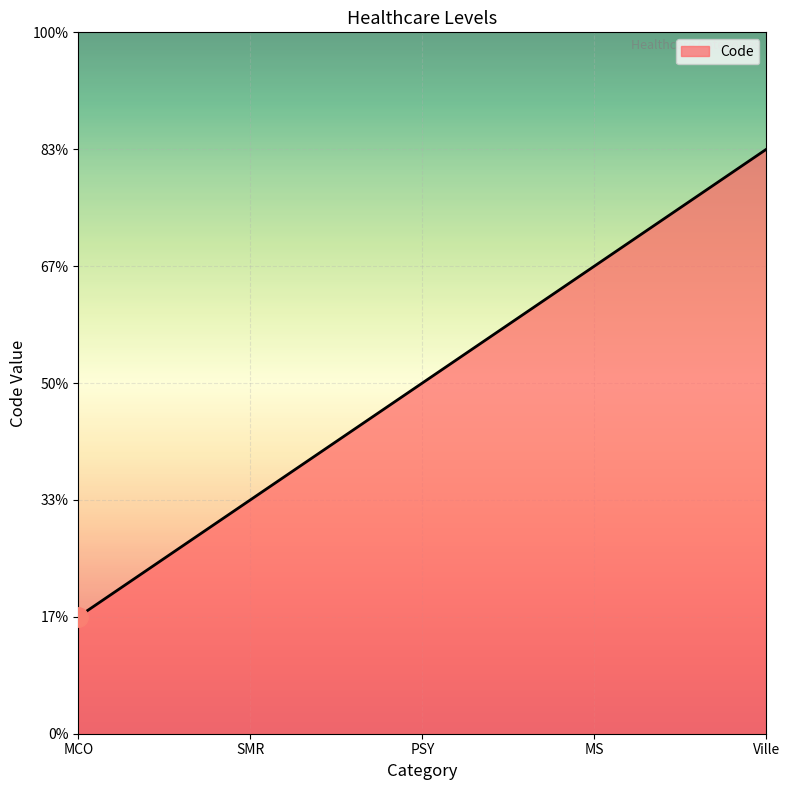

Is it true that the value at SMR is 2?

True